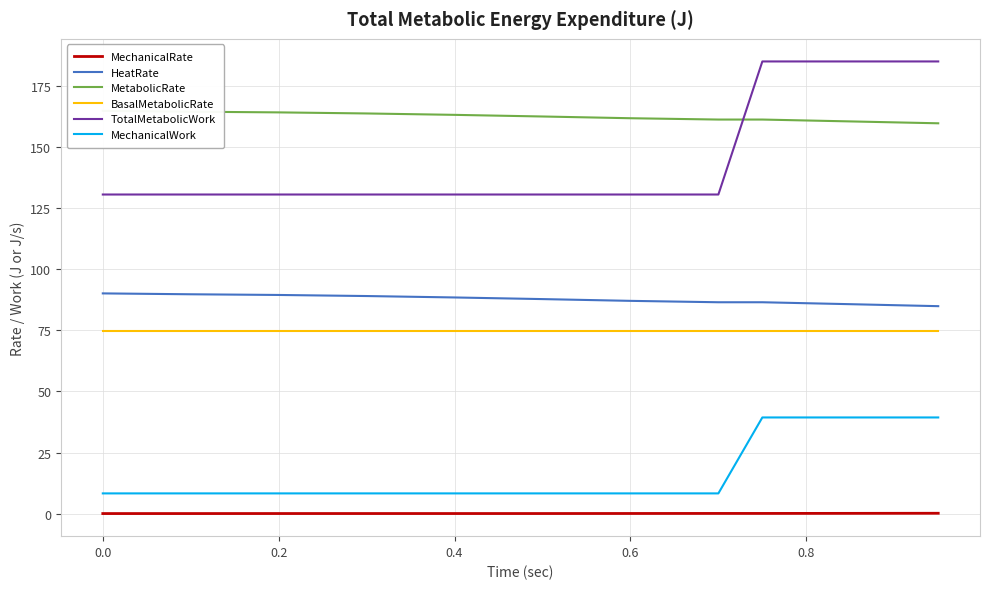

How many data points in HeatRate are above 88?

10